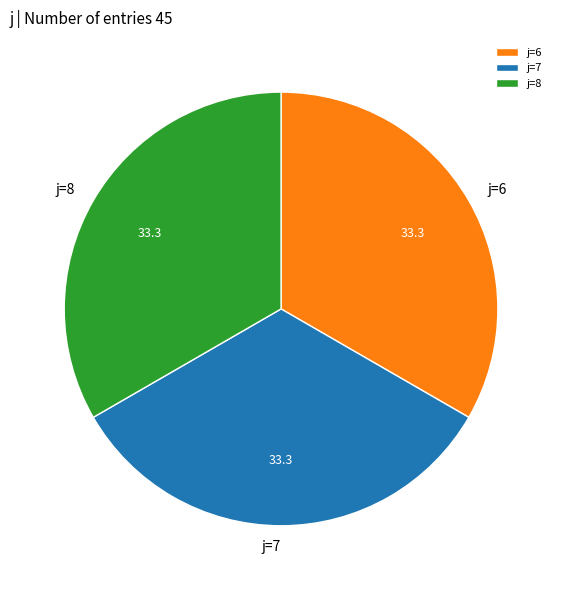

True or false: j=8 accounts for 44% of the total.

False